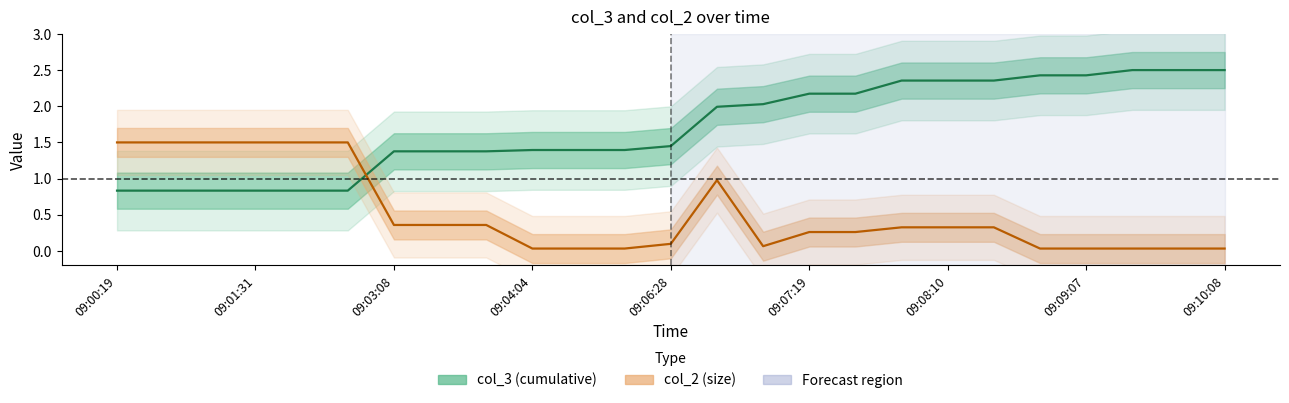

Where does the col_3 series first go above 1?

09:03:08